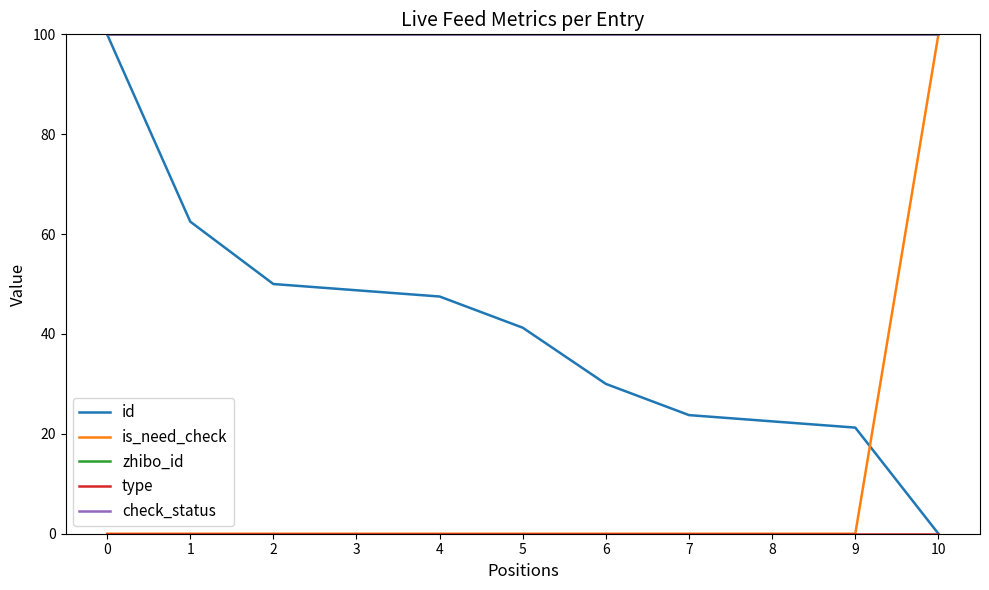

What is the value of the zhibo_id point at the 6th from the left?

100.0